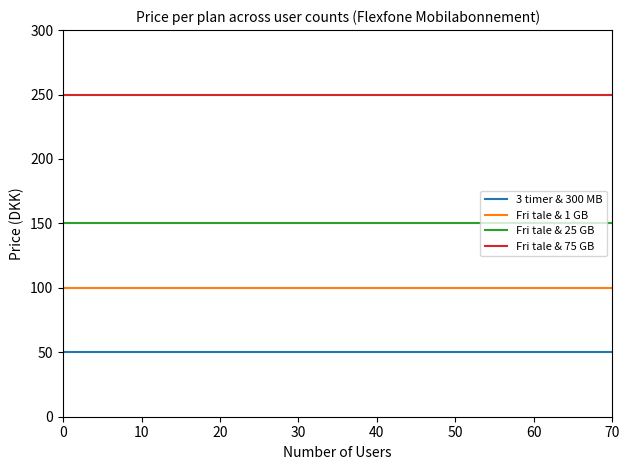

What is the maximum value shown in the chart?

250